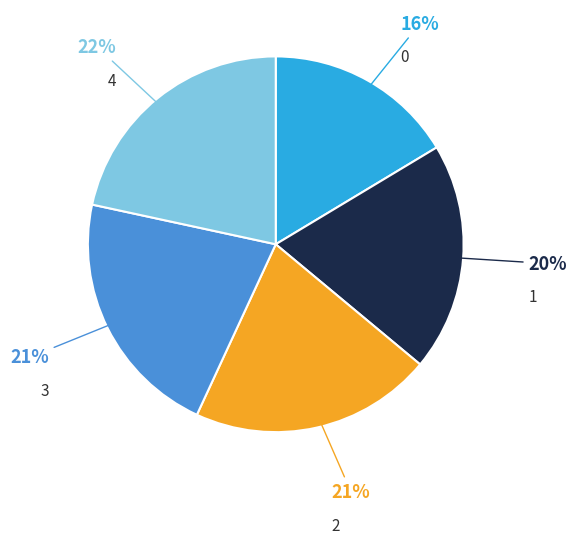

Count the number of slices in the pie.

5